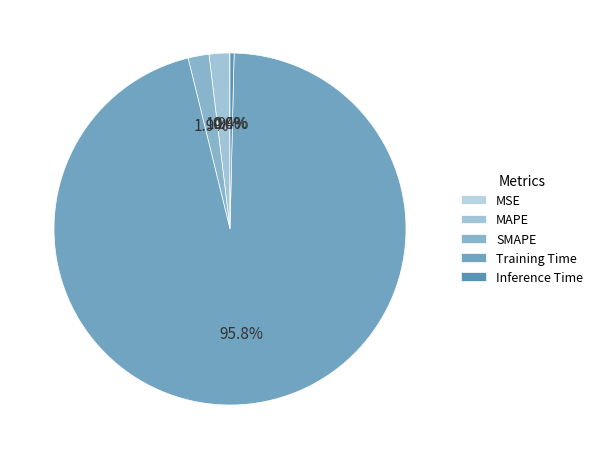

To the nearest percent, what is the average slice percentage?

20%